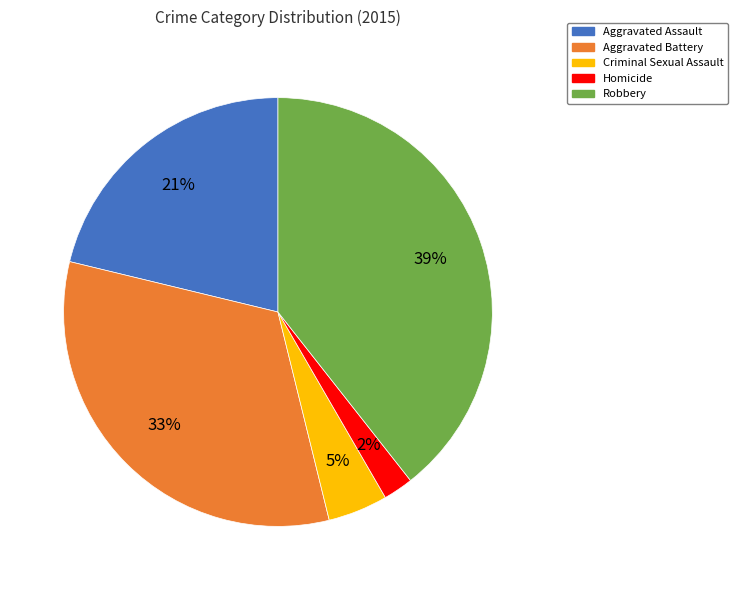

Which slice is the largest?

Robbery